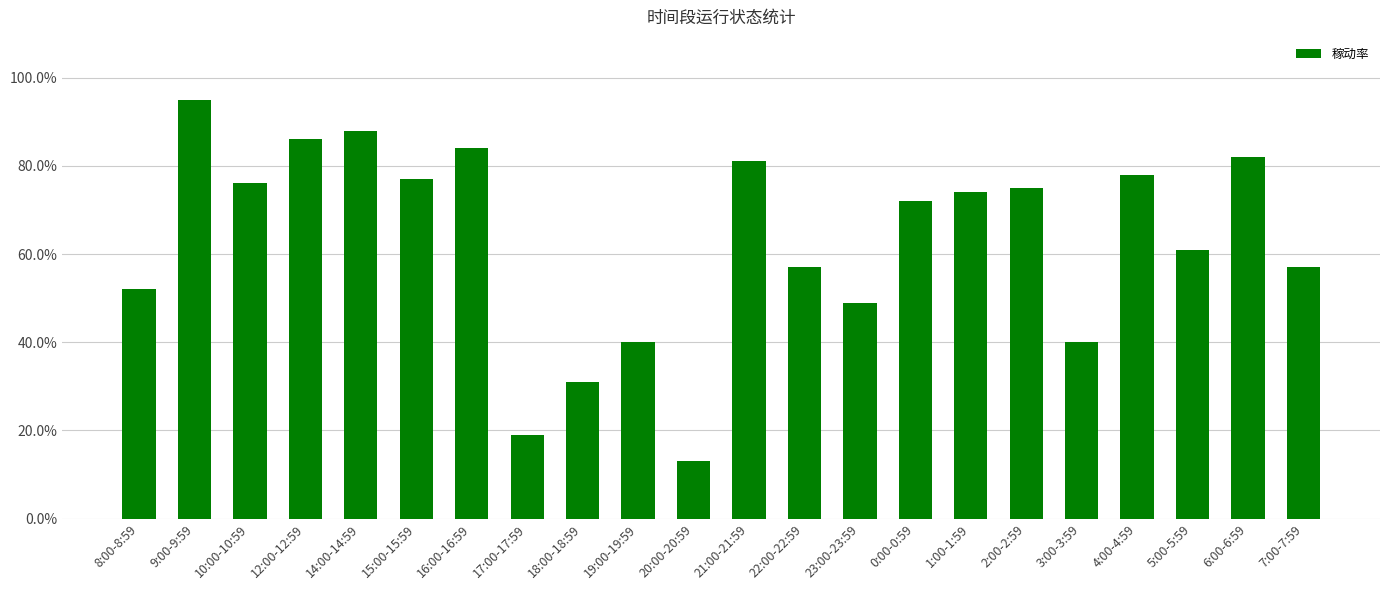

Which has a higher value, 12:00-12:59 or 2:00-2:59?

12:00-12:59